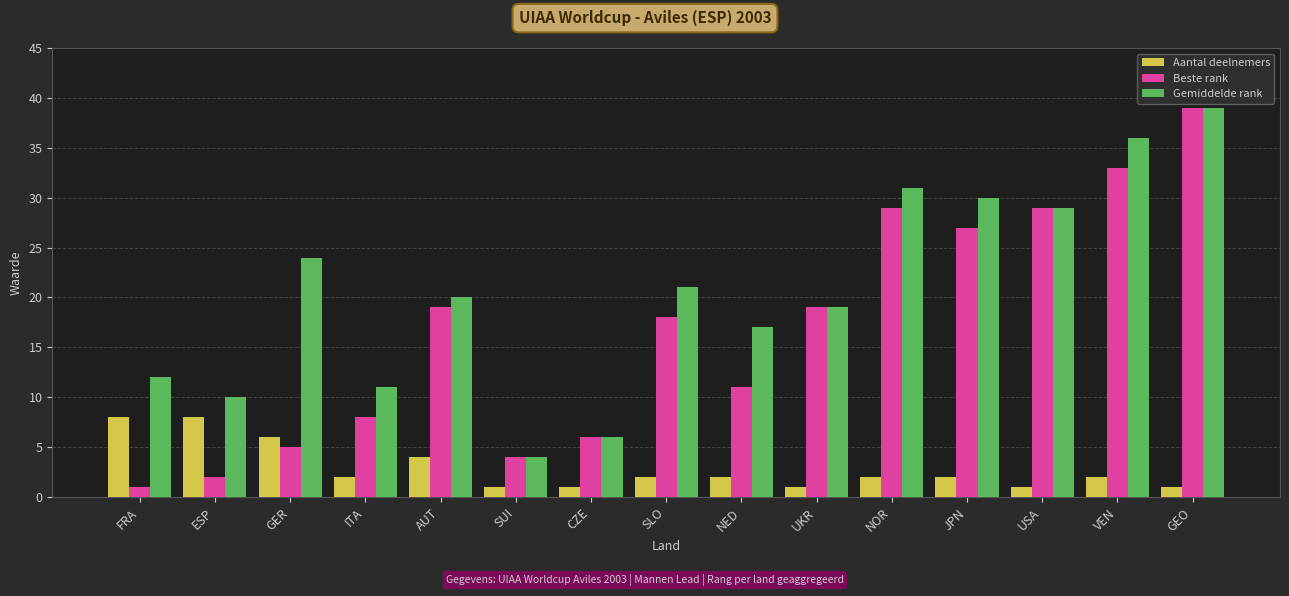

What is the value of the Aantal deelnemers bar at the 10th from the left?

1